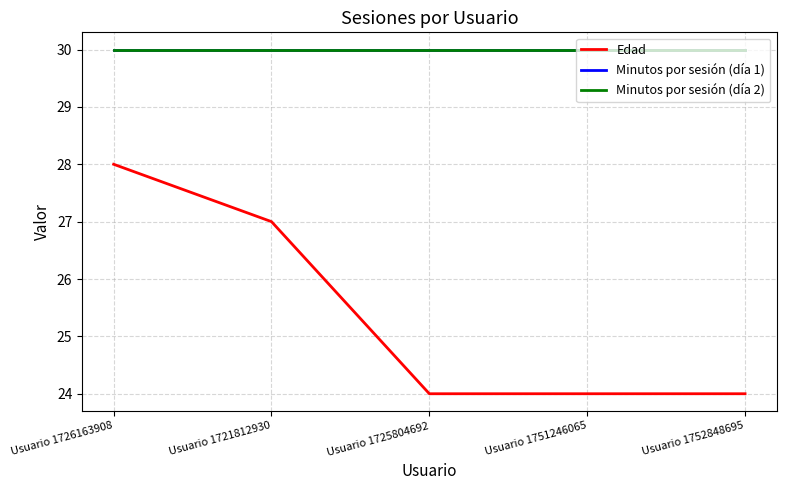

What is the minimum value for Minutos por sesión (día 1)?

30